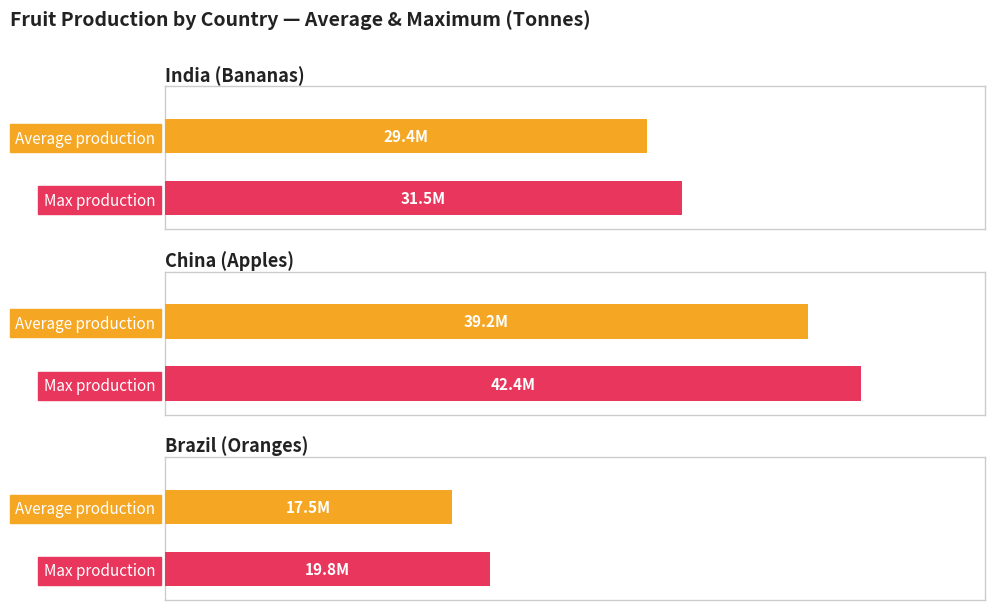

Rank the series by their maximum value, from highest to lowest.

China (Apples), India (Bananas), Brazil (Oranges)